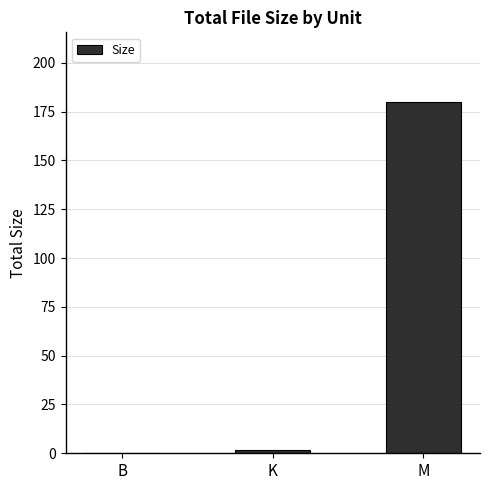

The chart shows a value of 1.7 at K. True or false?

True